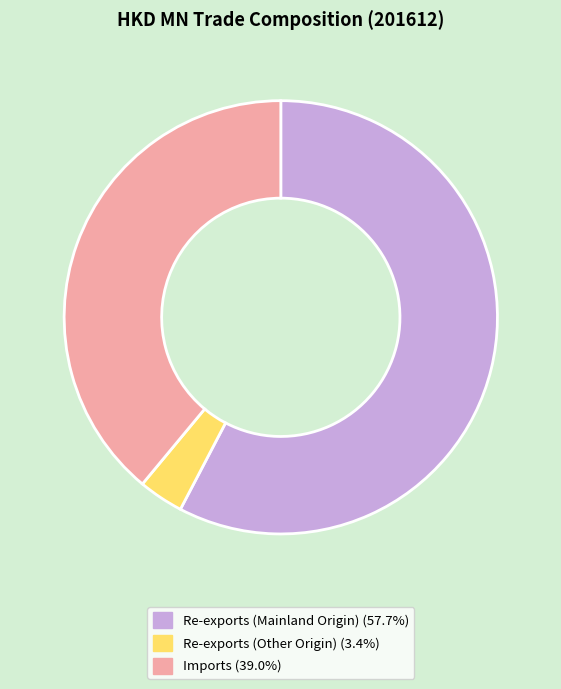

Is Imports (39.0%) the majority of the pie?

No